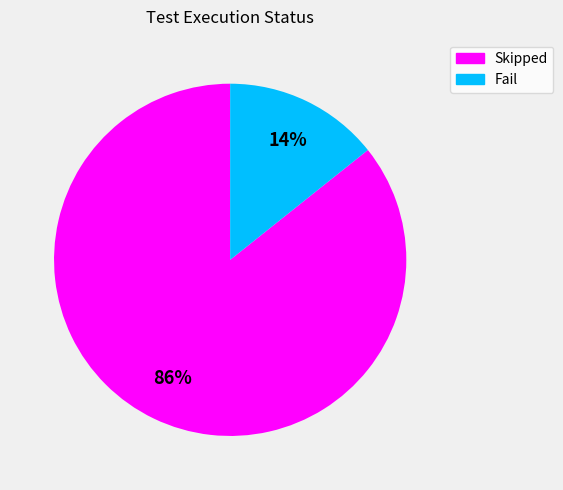

To the nearest percent, what is the combined percentage of Fail and Skipped?

100%